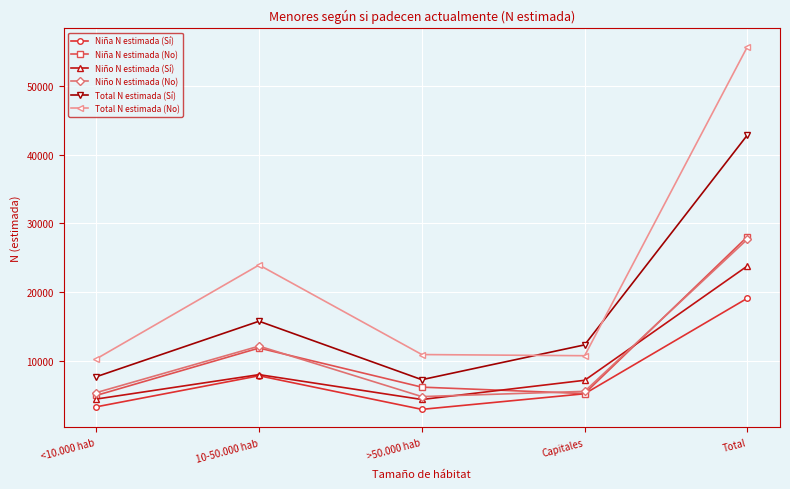

Between >50.000 hab and Capitales, which series saw the biggest shift?

Total N estimada (Sí)